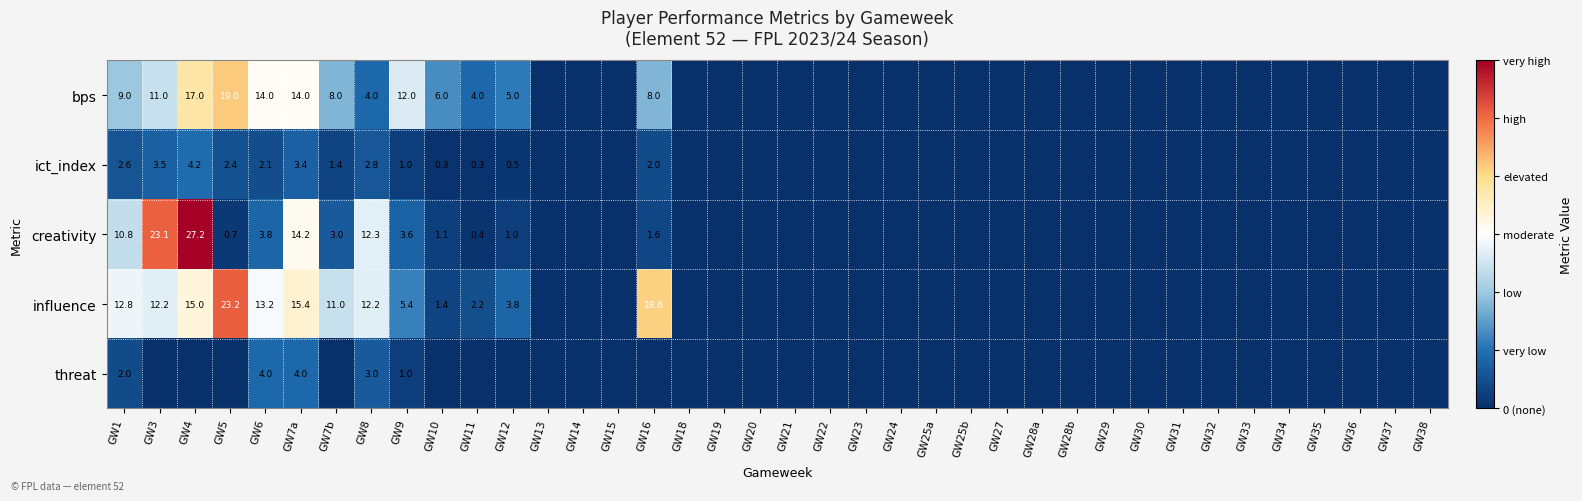

True or false: bps has a value of 8.0 at GW16.

True